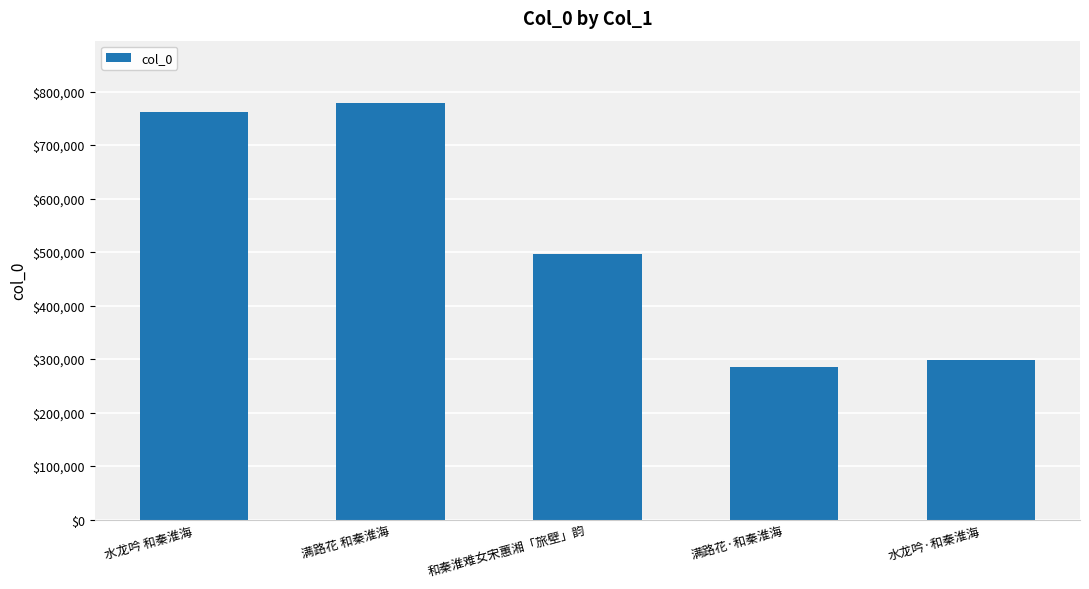

Is it true that the value at 水龙吟 和秦淮海 is 194926?

False